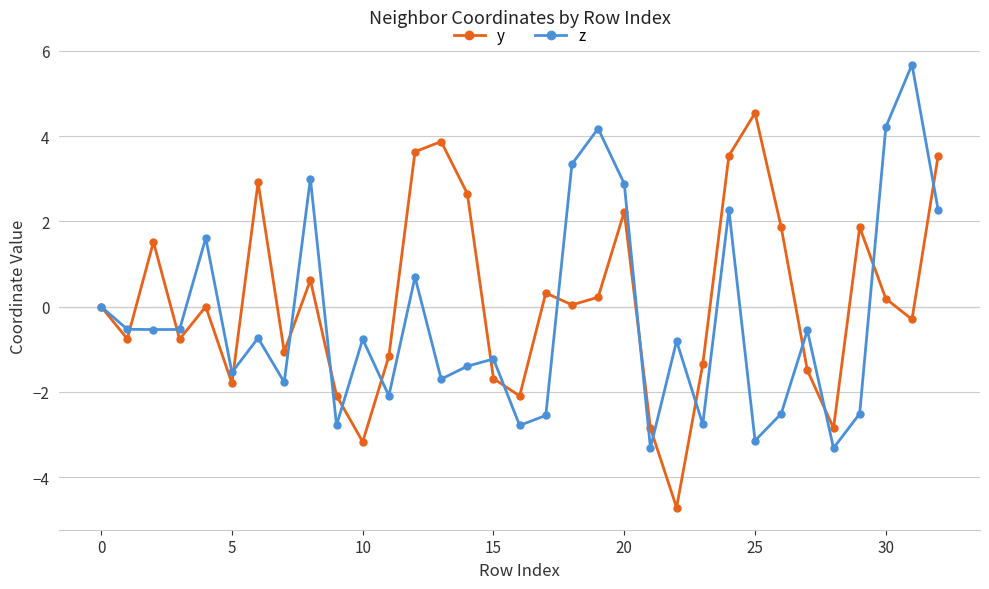

What is the highest value of the z series?

5.7